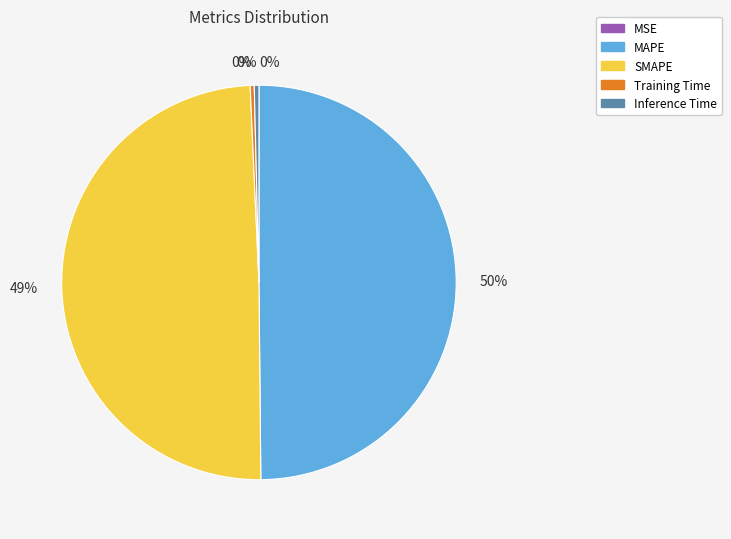

To the nearest percent, what is the average slice percentage?

20%